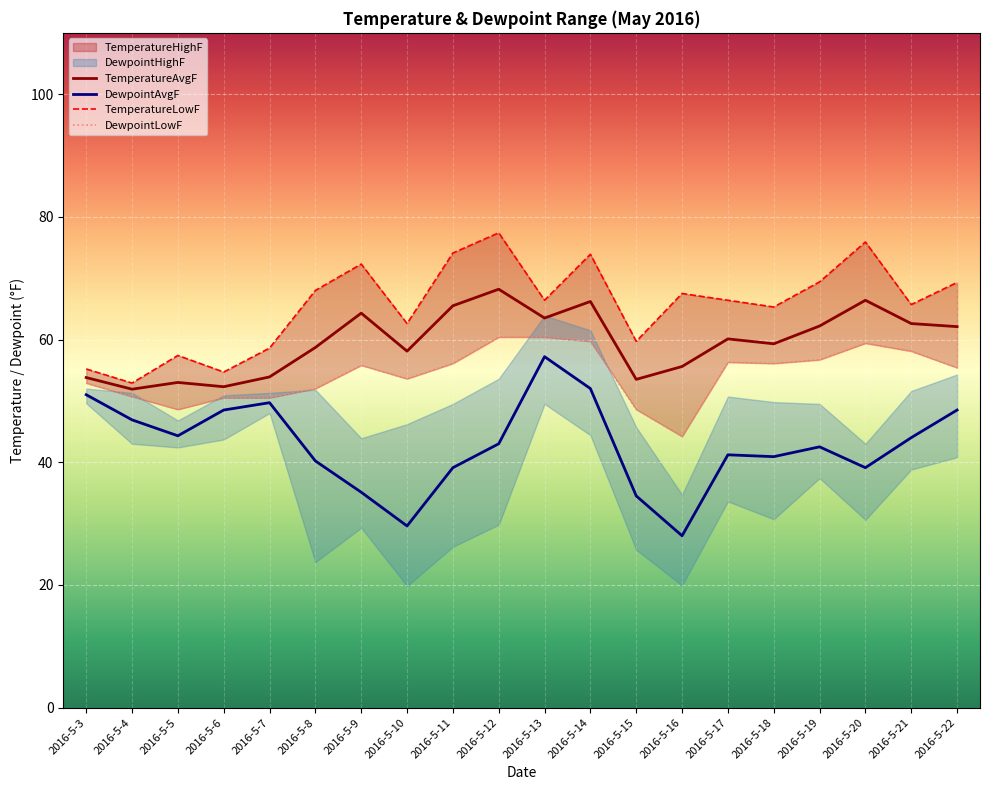

True or false: TemperatureAvgF and DewpointLowF cross at least once.

False